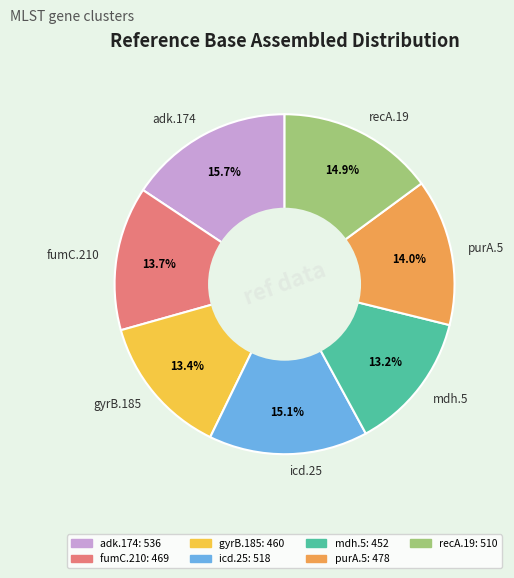

To the nearest percent, what is the combined percentage of recA.19 and icd.25?

30%